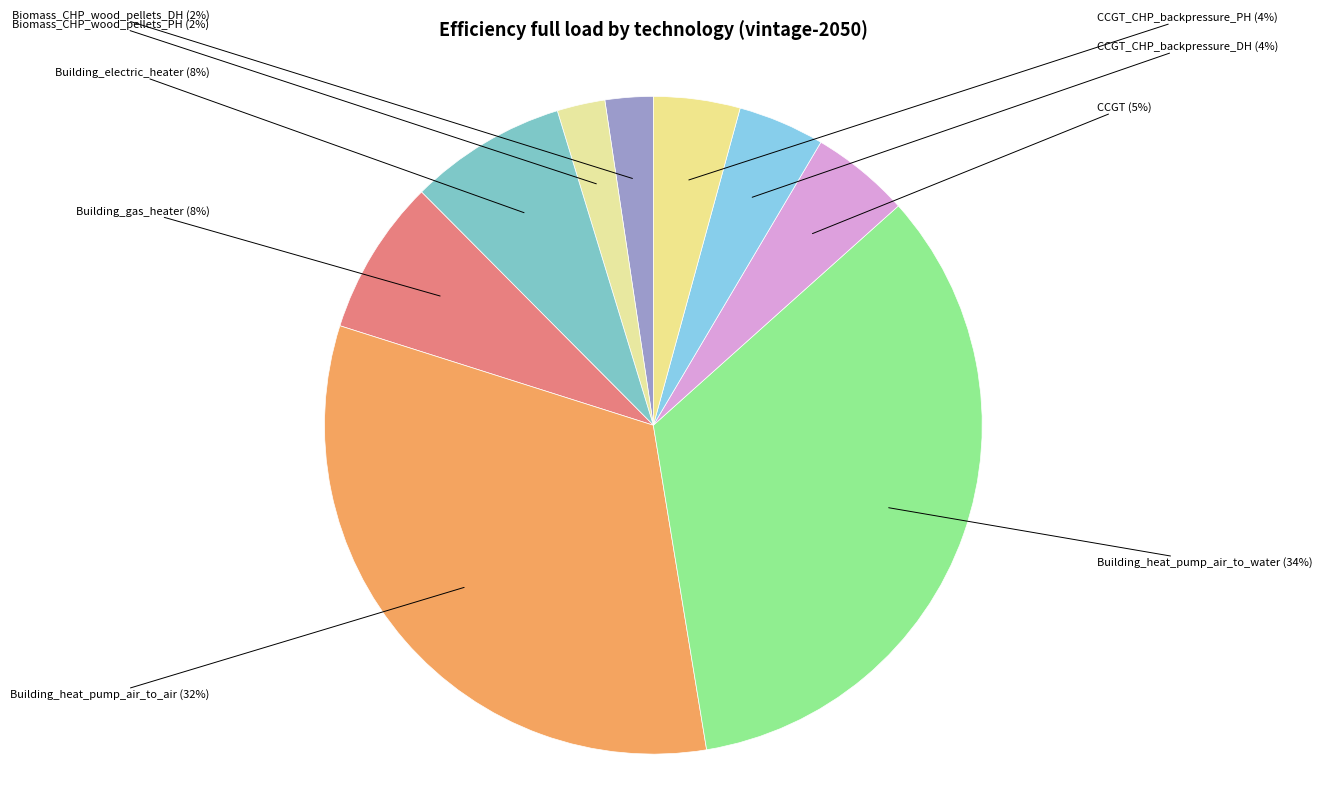

How many slices are in this pie chart?

9